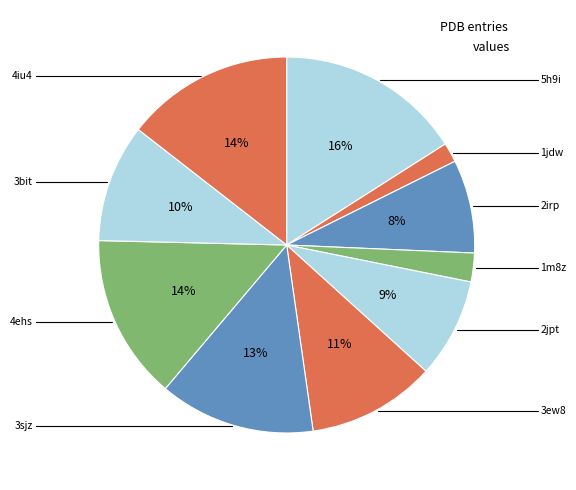

How many segments does this pie chart have?

10